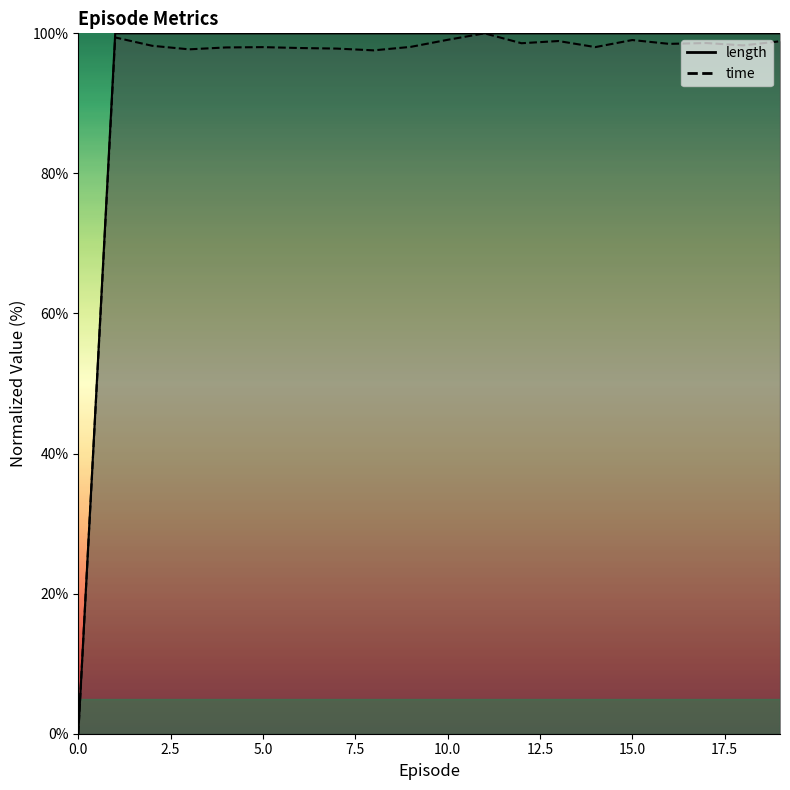

Reading right to left, transcribe all the data shown in this chart.

length: 19=100.0	18=100.0	17=100.0	16=100.0	15=100.0	14=100.0	13=100.0	12=100.0	11=100.0	10=100.0	9=100.0	8=100.0	7=100.0	6=100.0	5=100.0	4=100.0	3=100.0	2=100.0	1=100.0	0=0.0
time: 19=98.9	18=98.3	17=98.6	16=98.5	15=99.0	14=98.0	13=98.9	12=98.6	11=100.0	10=99.1	9=98.1	8=97.6	7=97.8	6=97.9	5=98.0	4=98.0	3=97.7	2=98.2	1=99.4	0=0.0